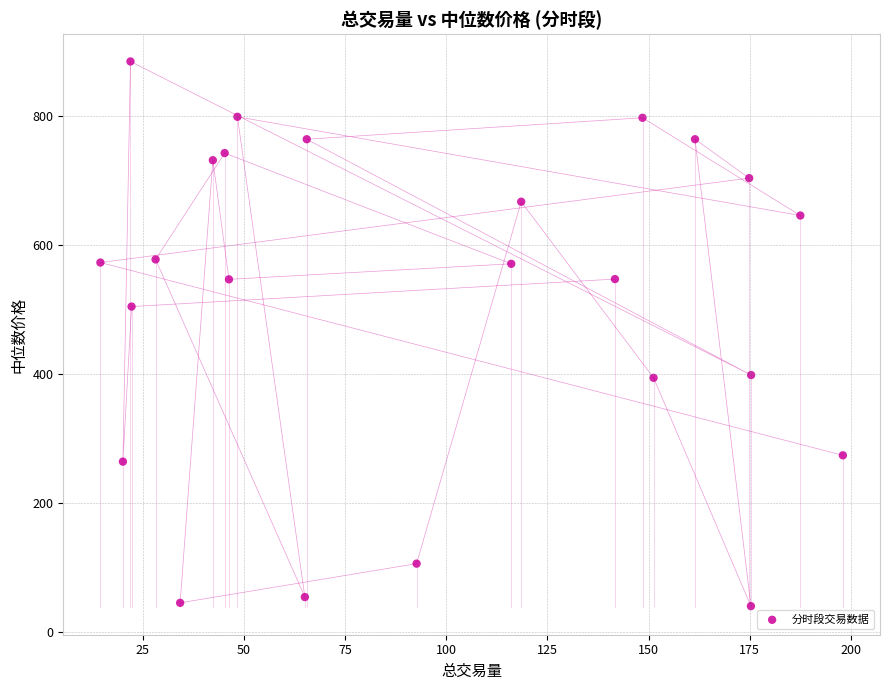

What Y value in the scatter plot is closest to 462?

504.8